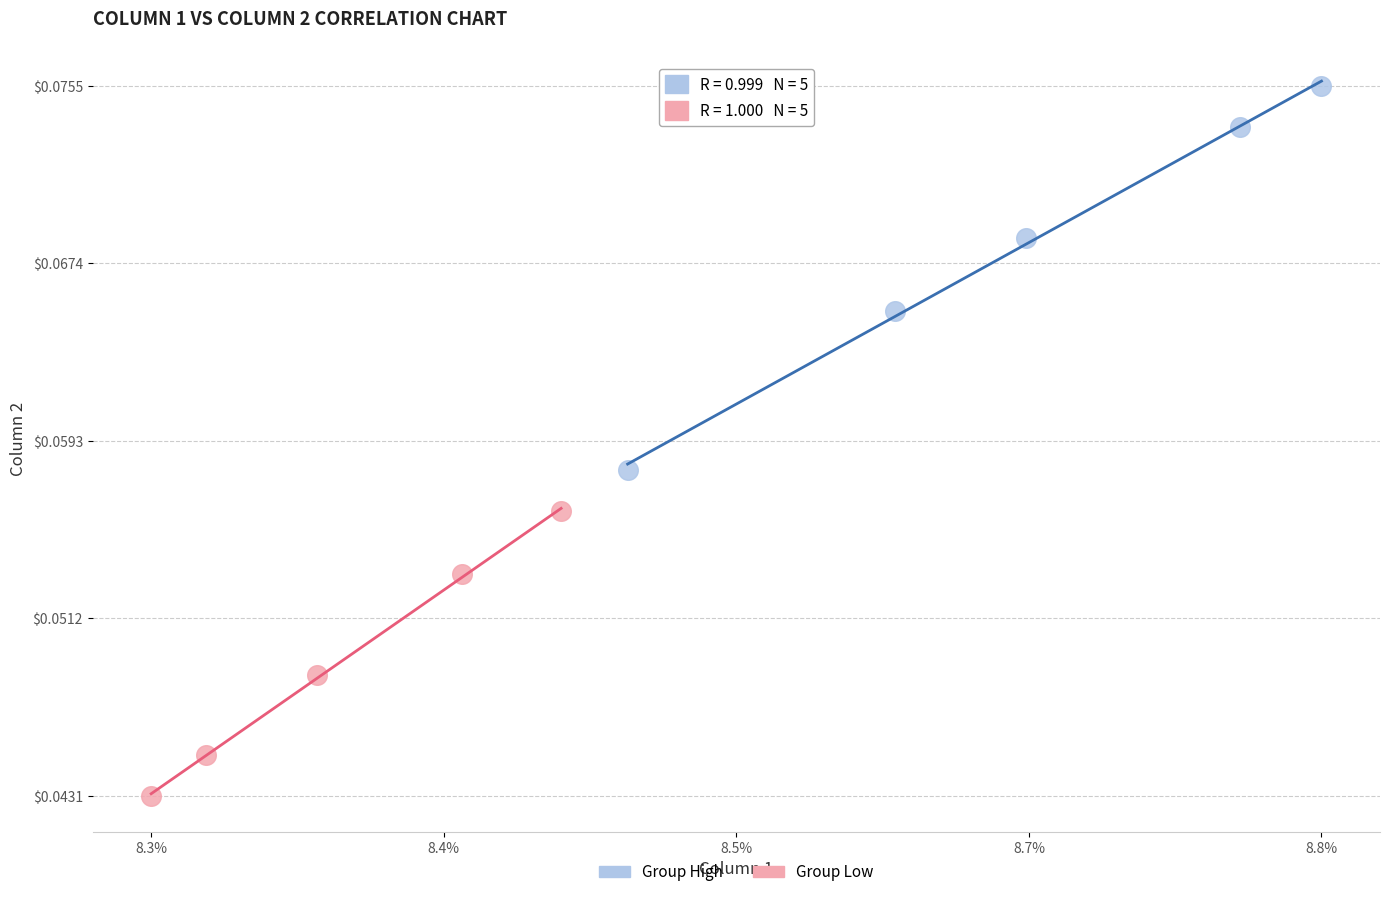

Which series has the widest spread of Y values?

Group High